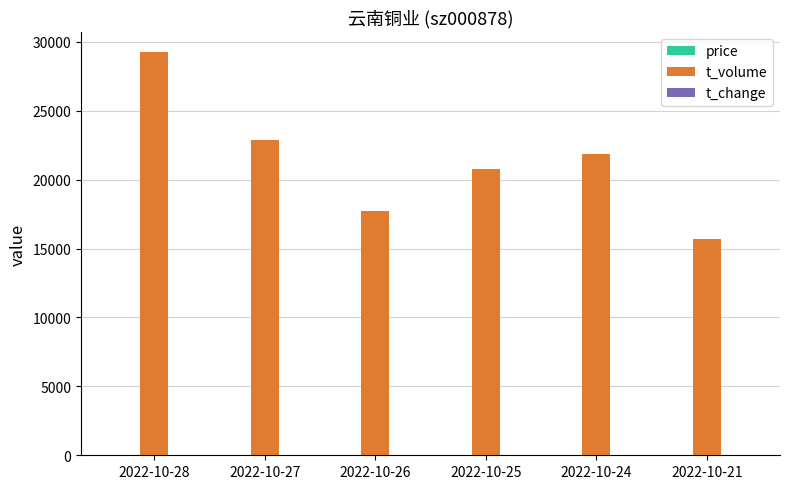

How many distinct data groups are displayed?

3